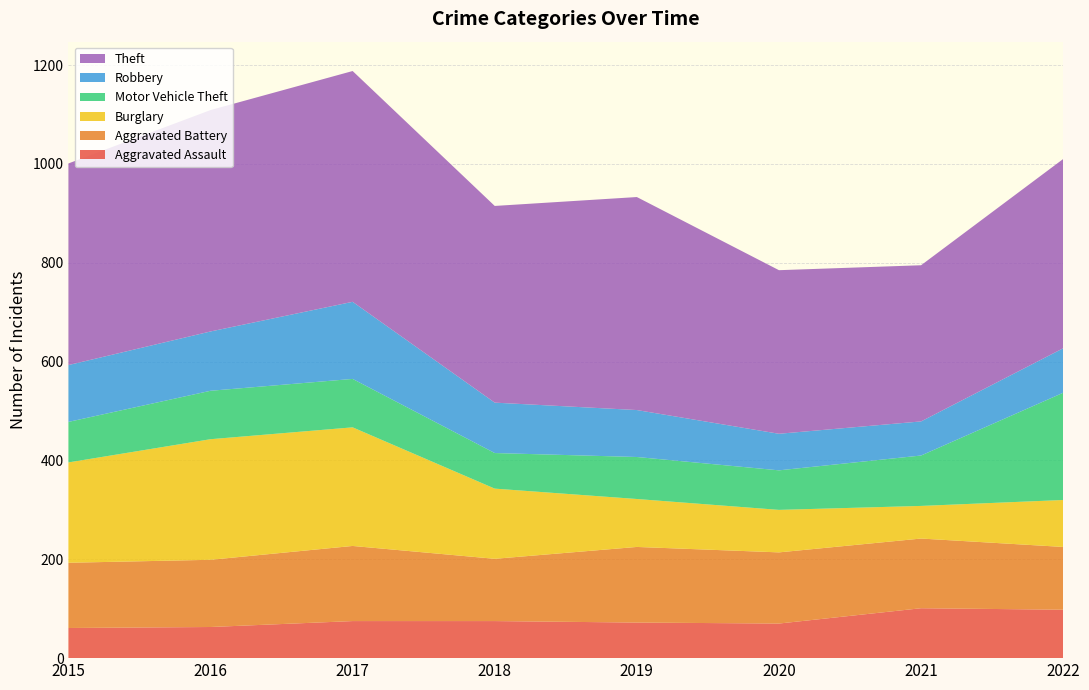

Reading left to right, what are all the values shown in this chart?

Aggravated Assault: 2015=61	2016=63	2017=75	2018=75	2019=72	2020=70	2021=101	2022=98
Aggravated Battery: 2015=132	2016=136	2017=152	2018=126	2019=153	2020=144	2021=141	2022=127
Burglary: 2015=203	2016=244	2017=240	2018=142	2019=97	2020=86	2021=66	2022=95
Motor Vehicle Theft: 2015=82	2016=98	2017=98	2018=72	2019=85	2020=80	2021=102	2022=217
Robbery: 2015=115	2016=120	2017=156	2018=102	2019=95	2020=74	2021=69	2022=90
Theft: 2015=408	2016=448	2017=467	2018=398	2019=431	2020=331	2021=316	2022=383